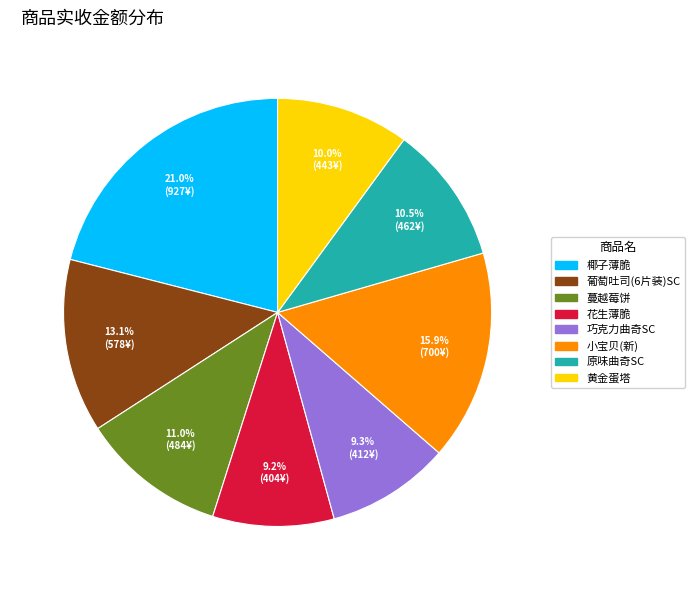

To the nearest percent, what is the difference between the largest and smallest slice percentages?

12%